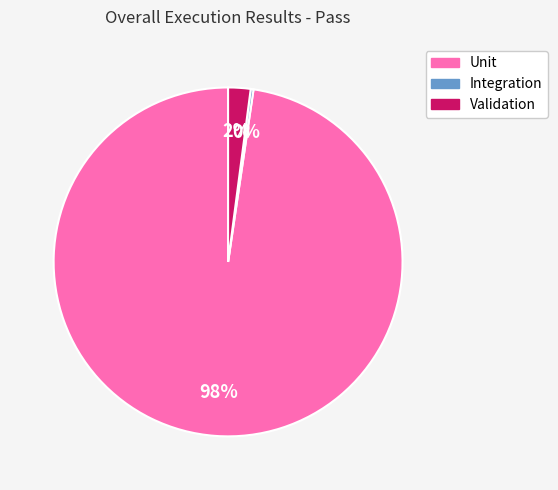

Is the sum of Validation and Unit greater than half?

Yes